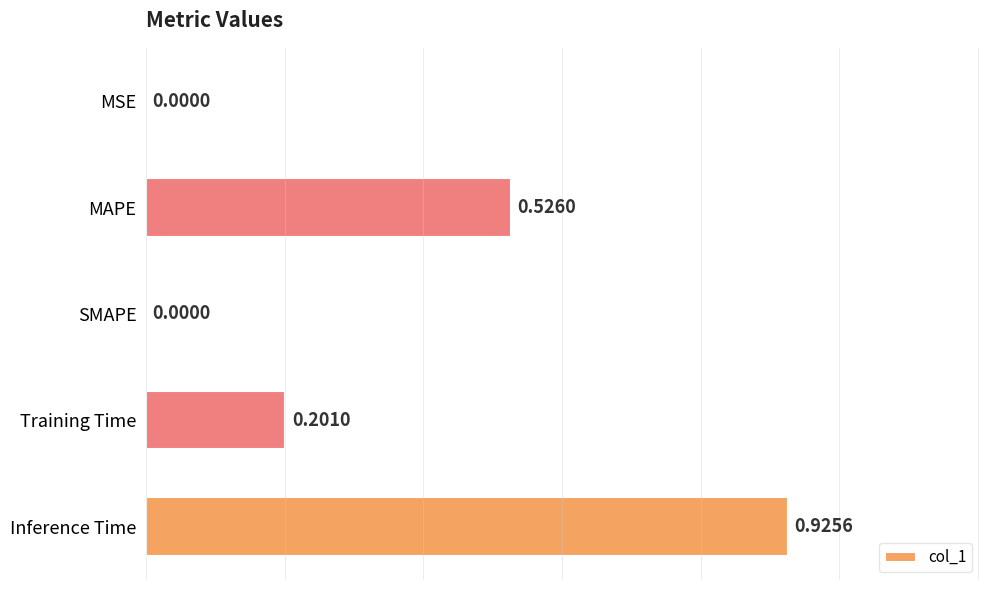

Are the bars horizontal?

Yes